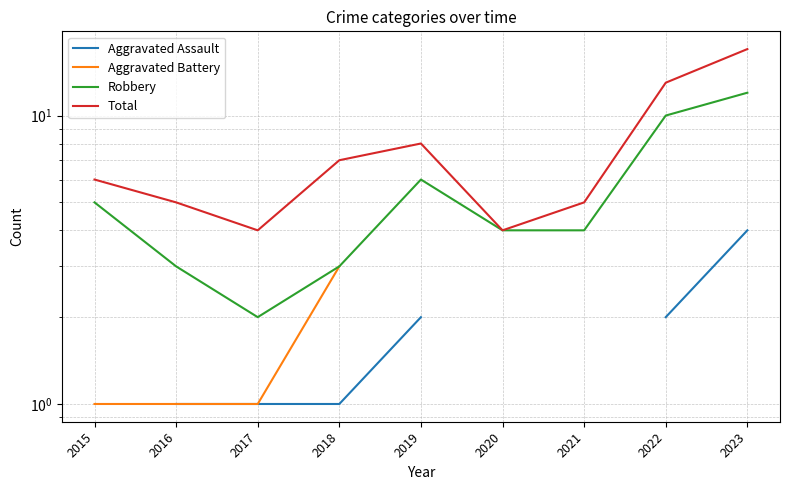

How many categories are shown in the chart?

9